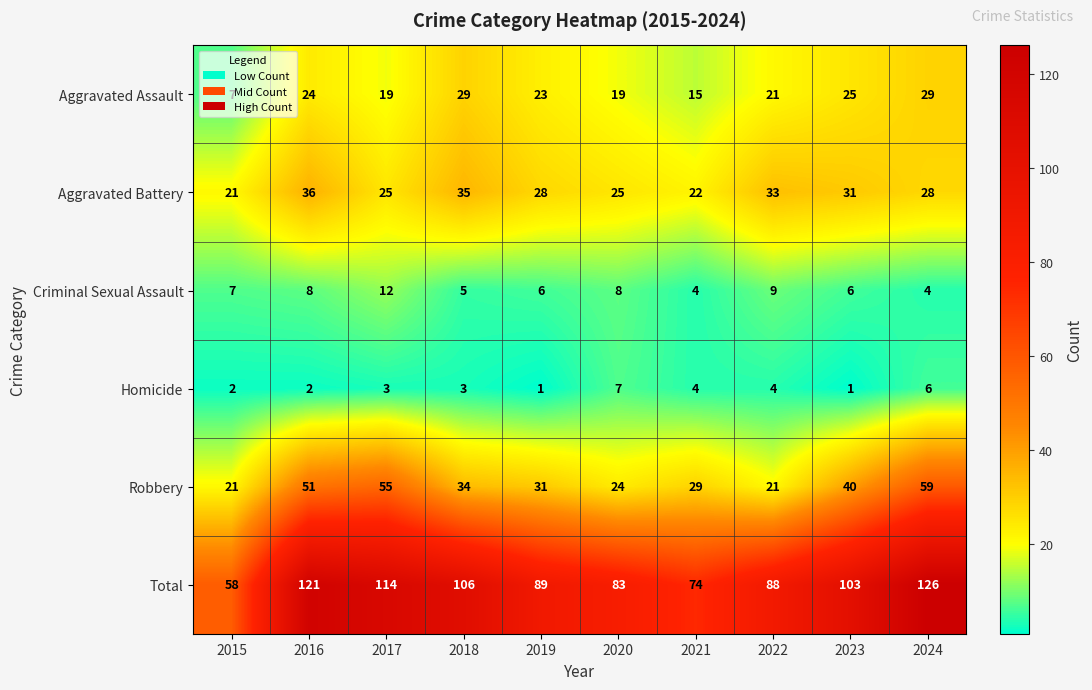

At which label does Aggravated Battery reach its peak?

2016